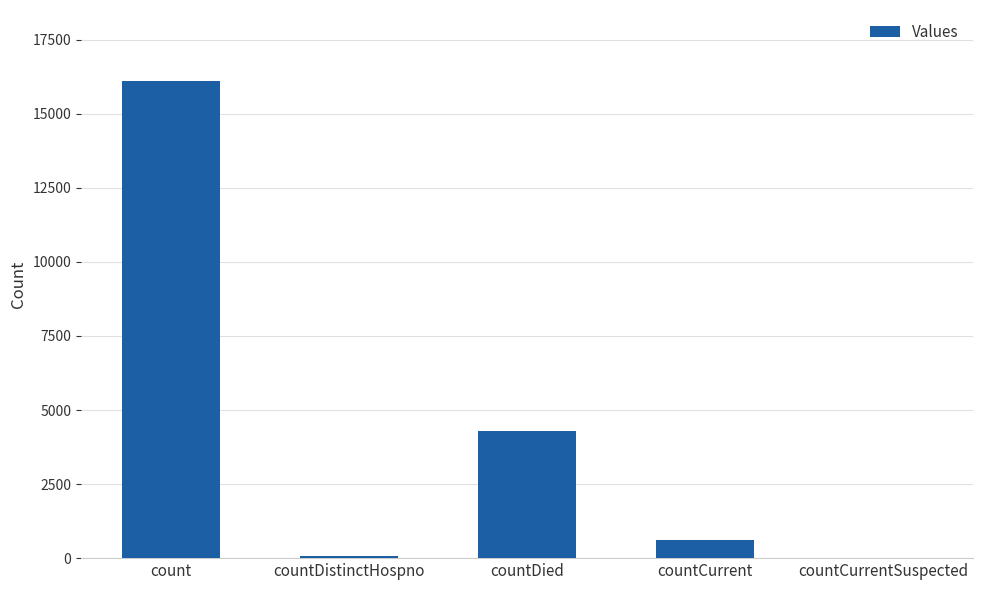

What is the sum of all values?

21099